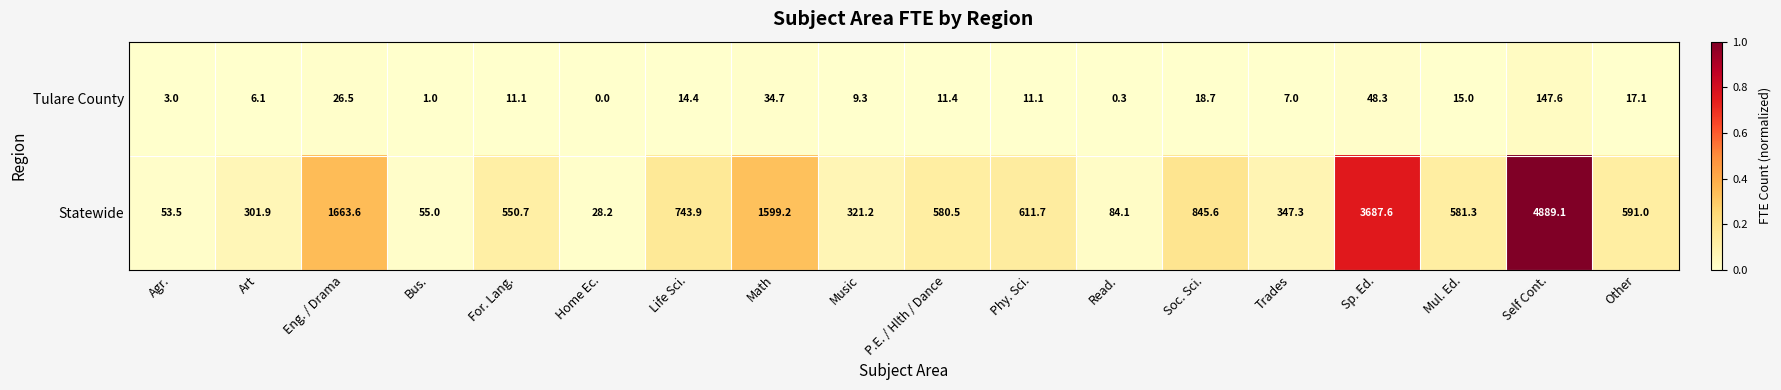

Which series has the widest spread of values?

Statewide